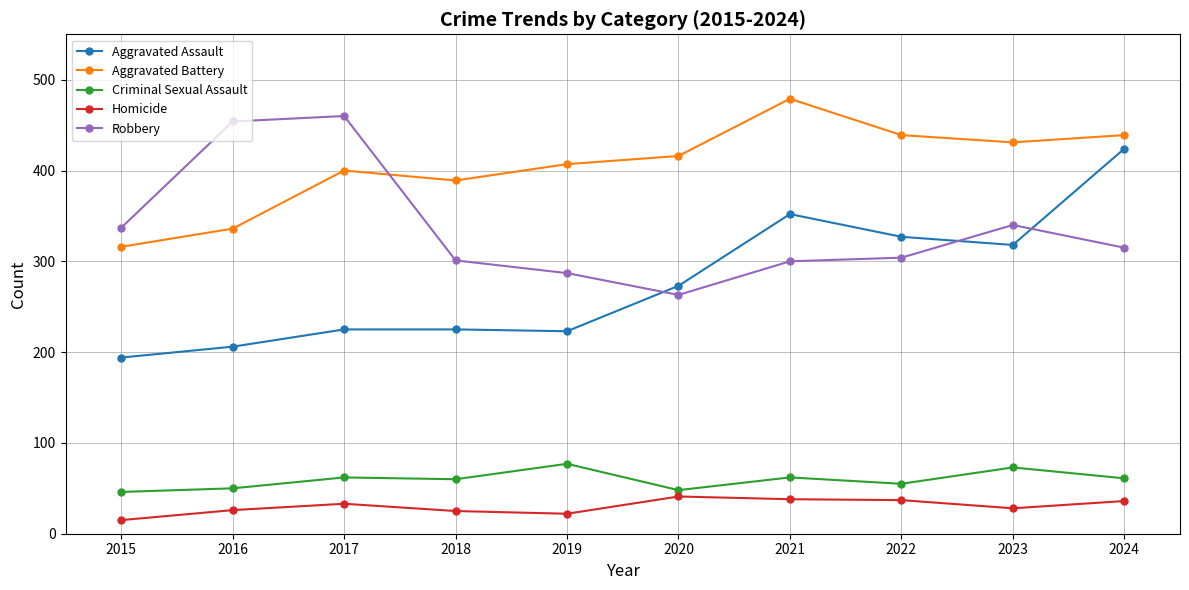

Where is the first local minimum for Robbery?

2020